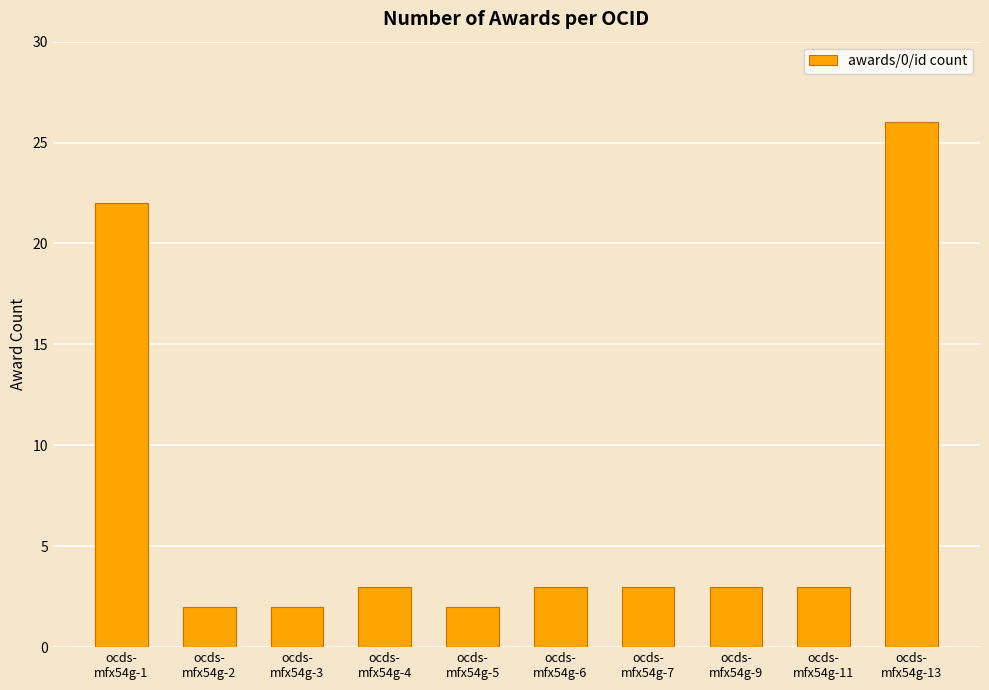

What is the value of the 9th bar from the left?

3